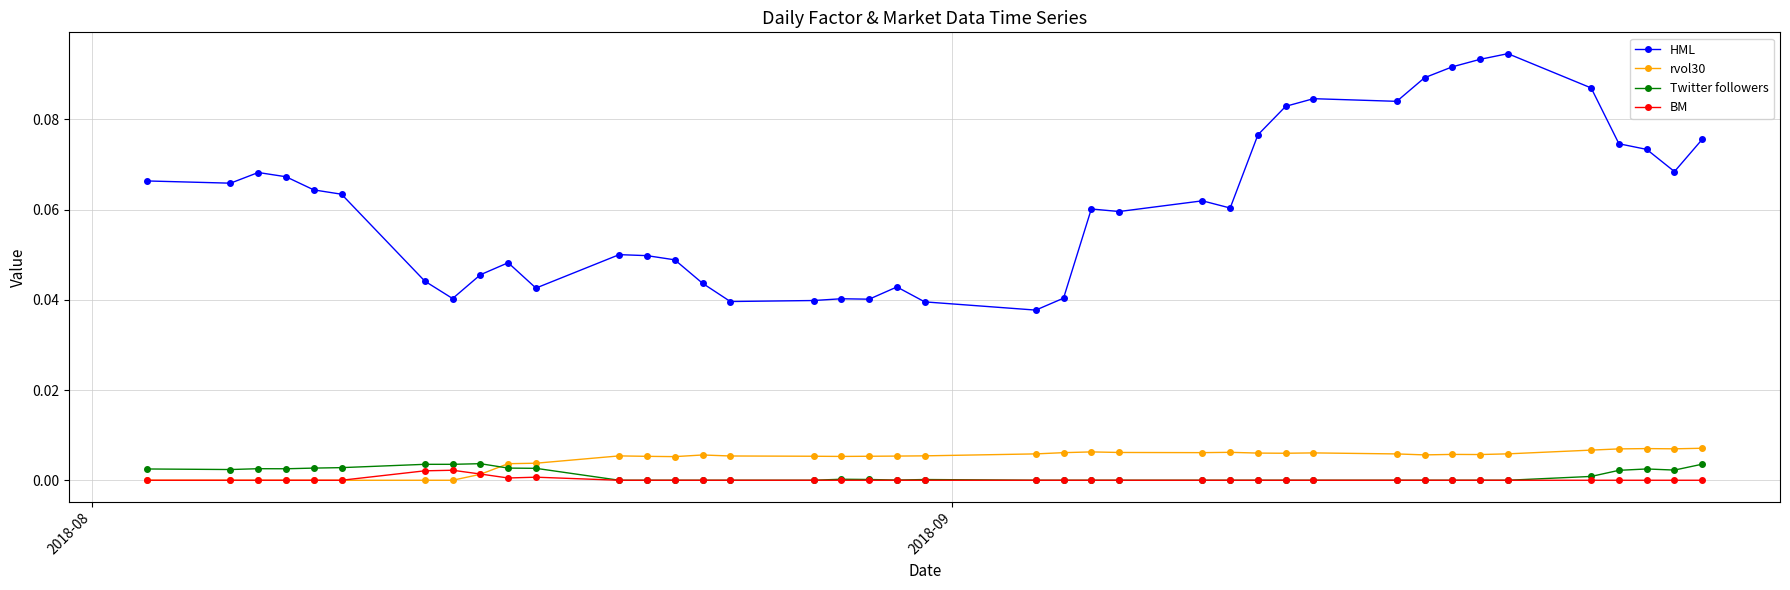

True or false: HML has more than 2 points higher than both neighbors.

True